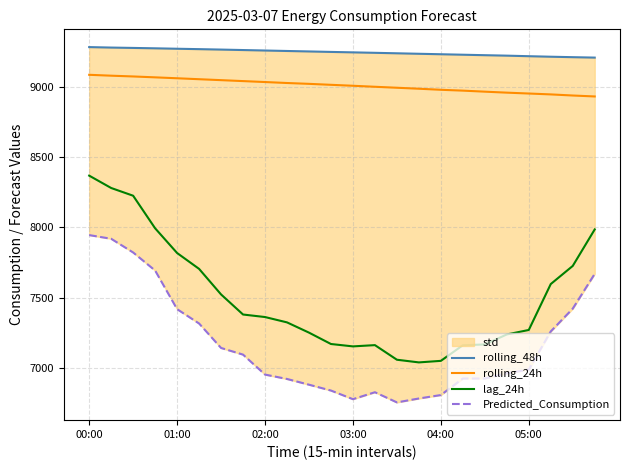

True or false: rolling_24h has a value of 14259.7 at 7.

False